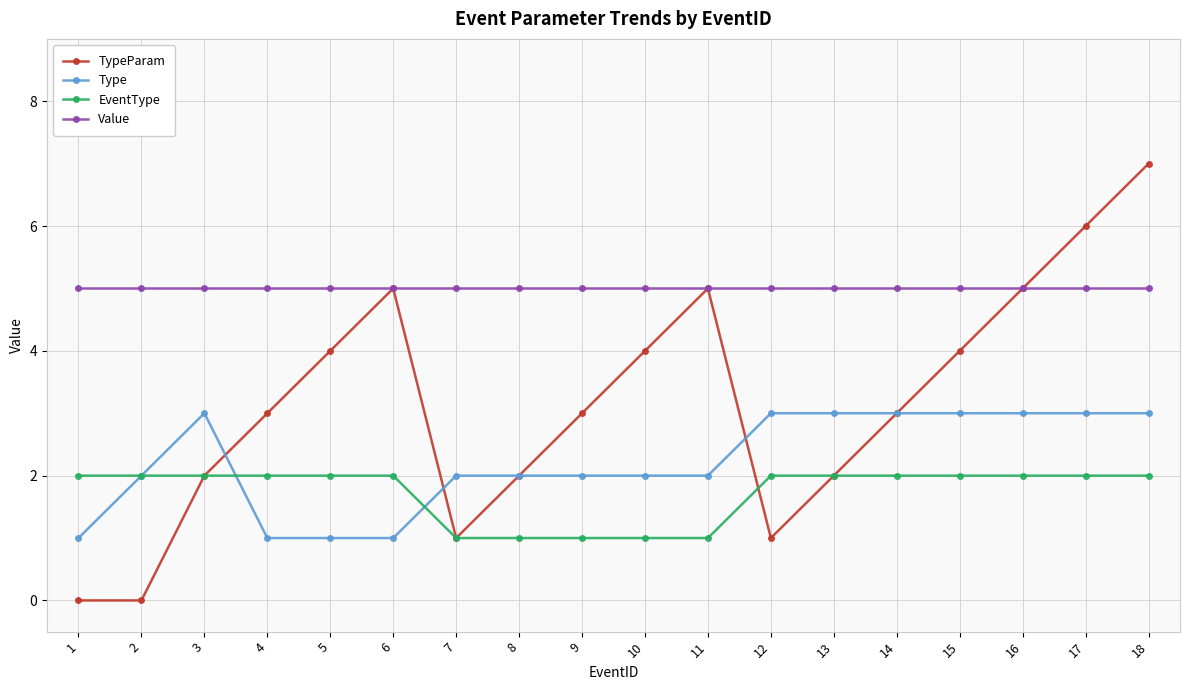

What is the average value of the Value series?

5